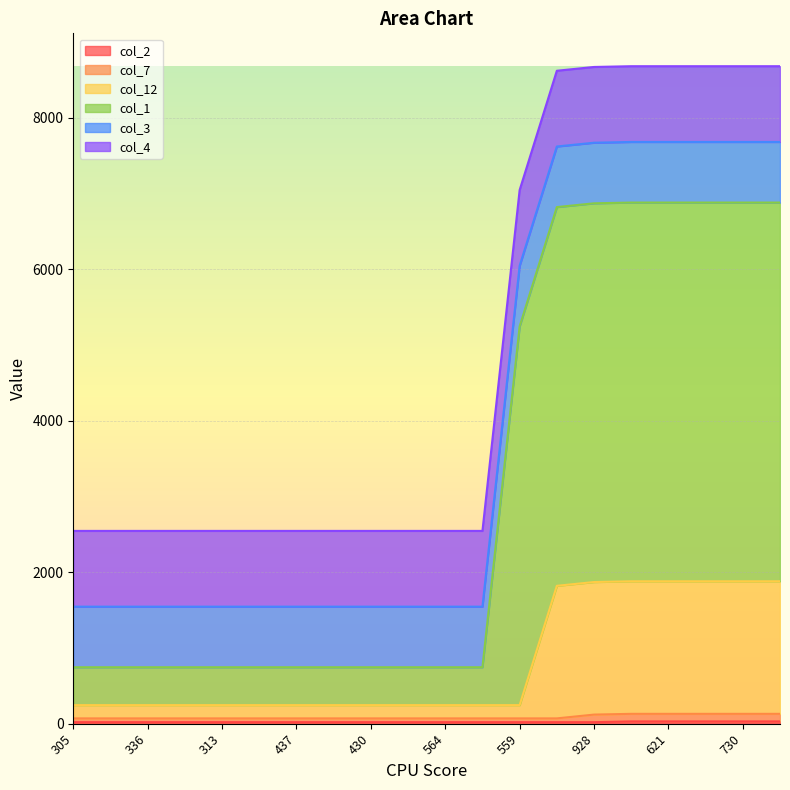

How many lines are shown in the chart?

6